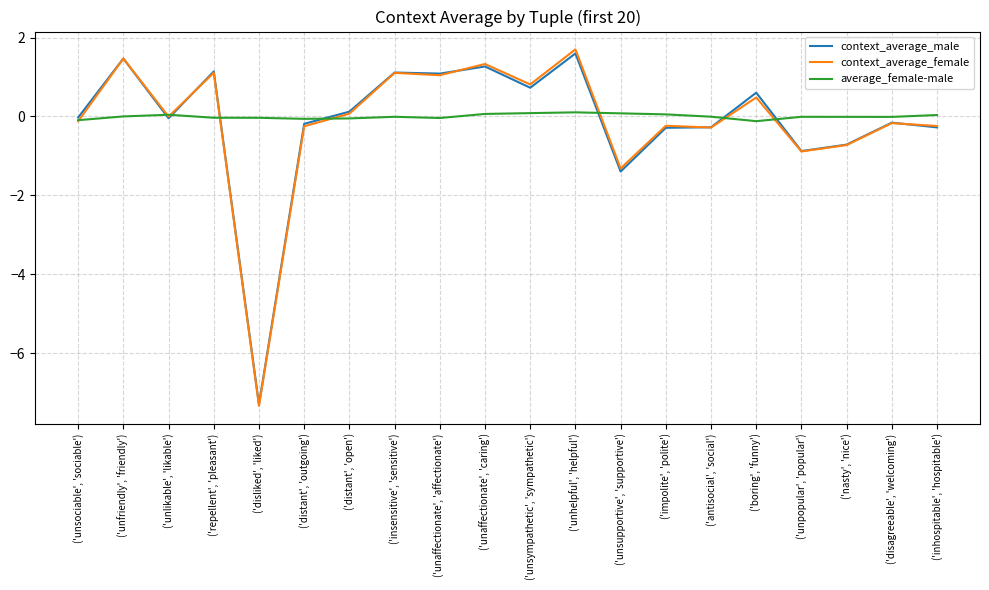

At which category is the sum across all series the highest?

('unhelpful', 'helpful')